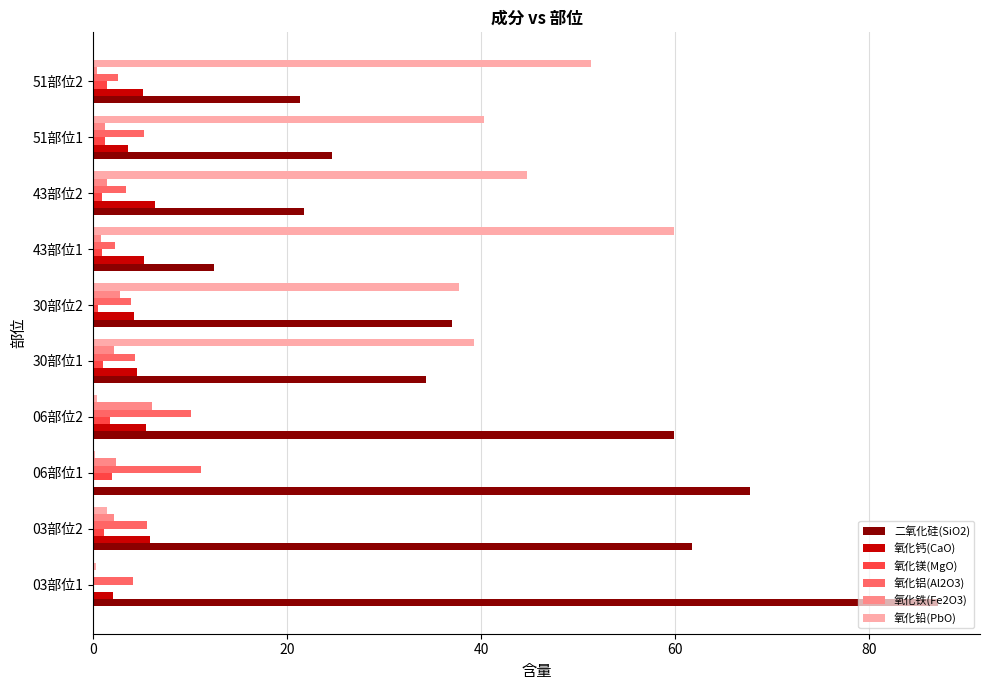

The value of 二氧化硅(SiO2) at 03部位2 is 61.7. True or false?

True